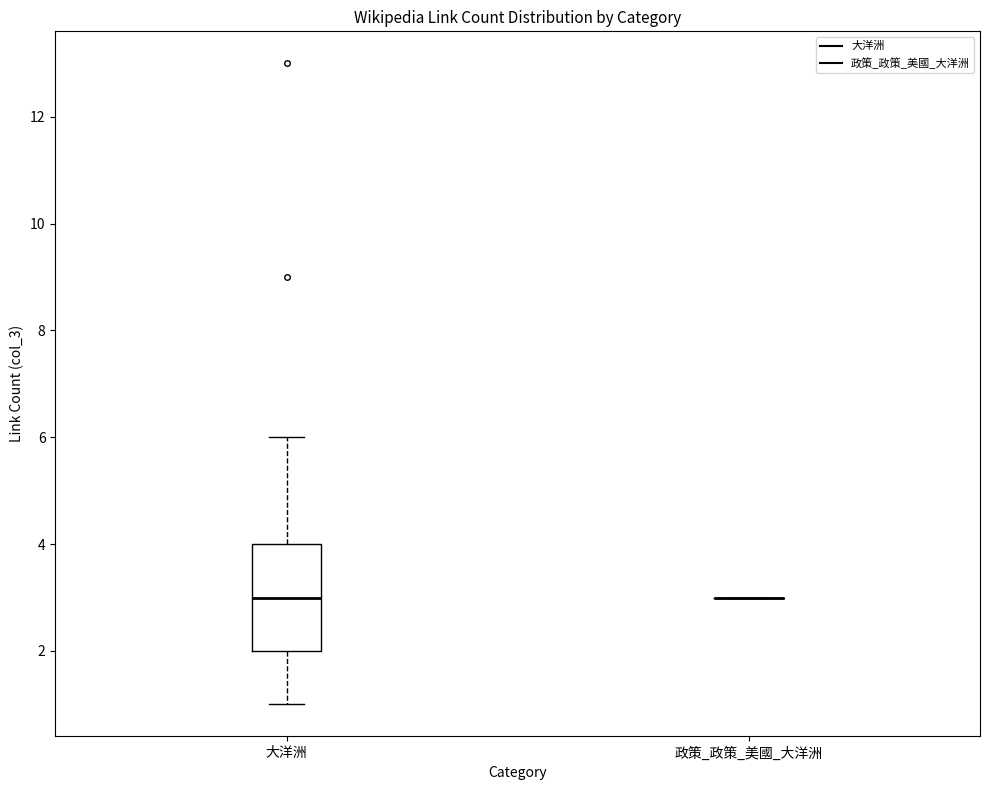

Comparing the boxes themselves (not the whiskers), which one is the tallest?

大洋洲